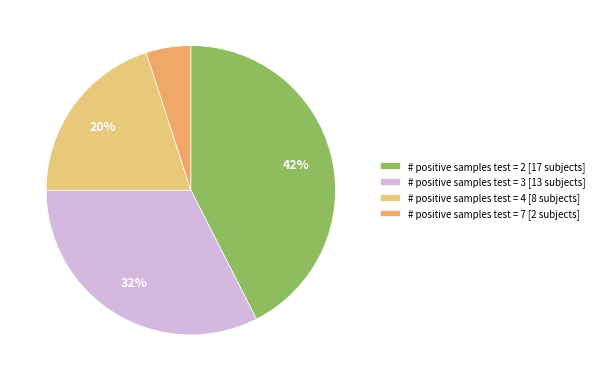

To the nearest percent, what is the difference between the largest and smallest slice percentages?

38%